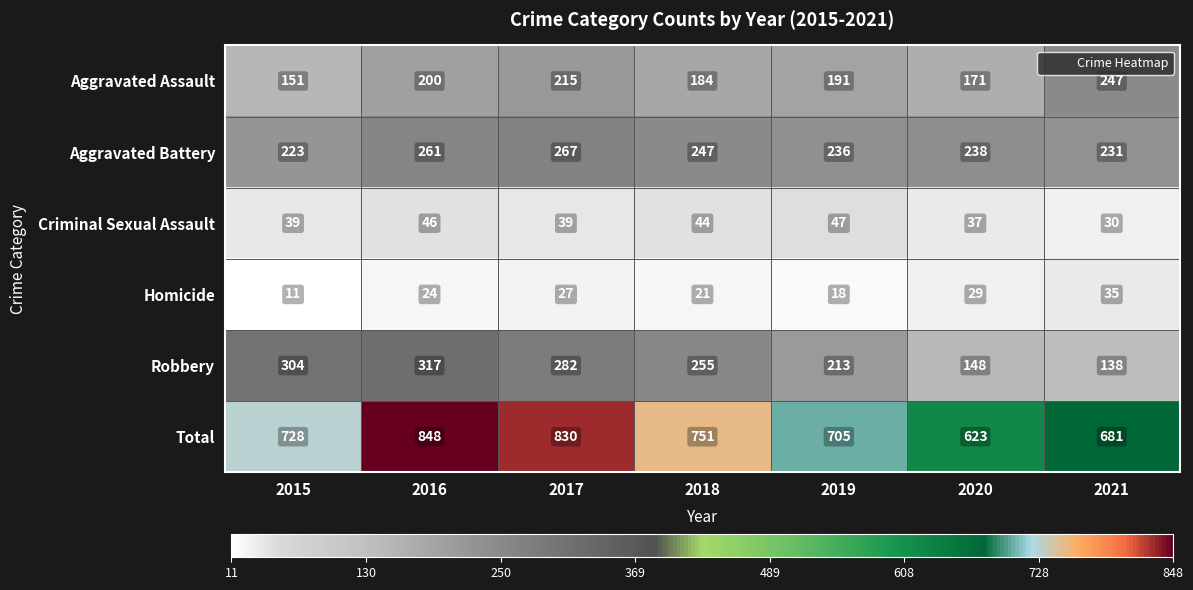

Between 2016 and 2019, which series saw the biggest shift?

Total